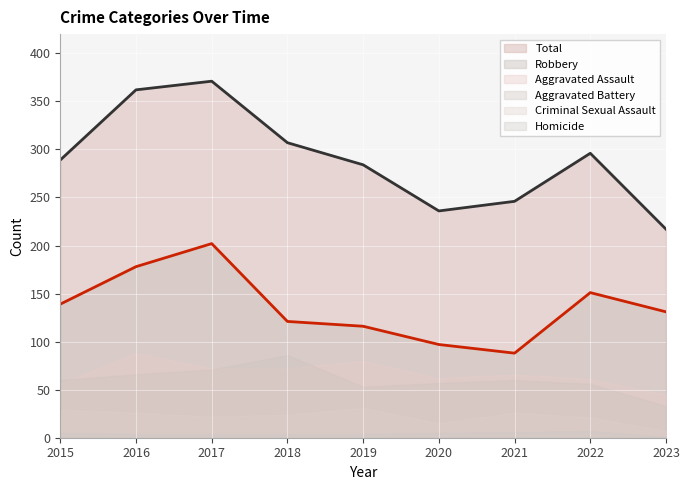

What is the value of the Criminal Sexual Assault point at the 6th from the left?

15